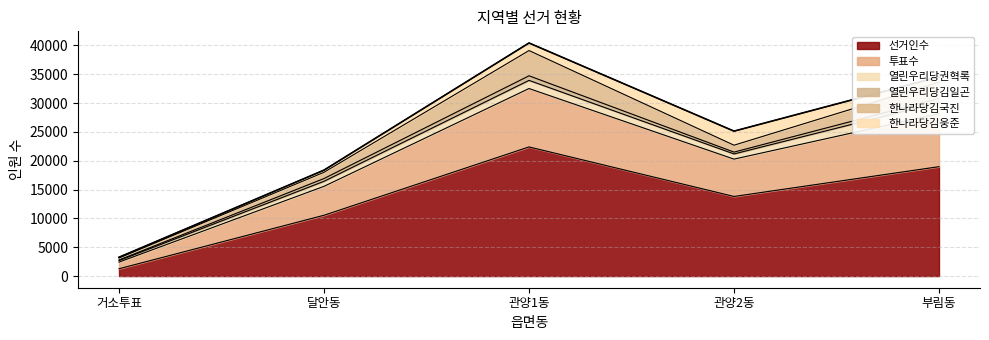

What is the average value of the 선거인수 series?

13395